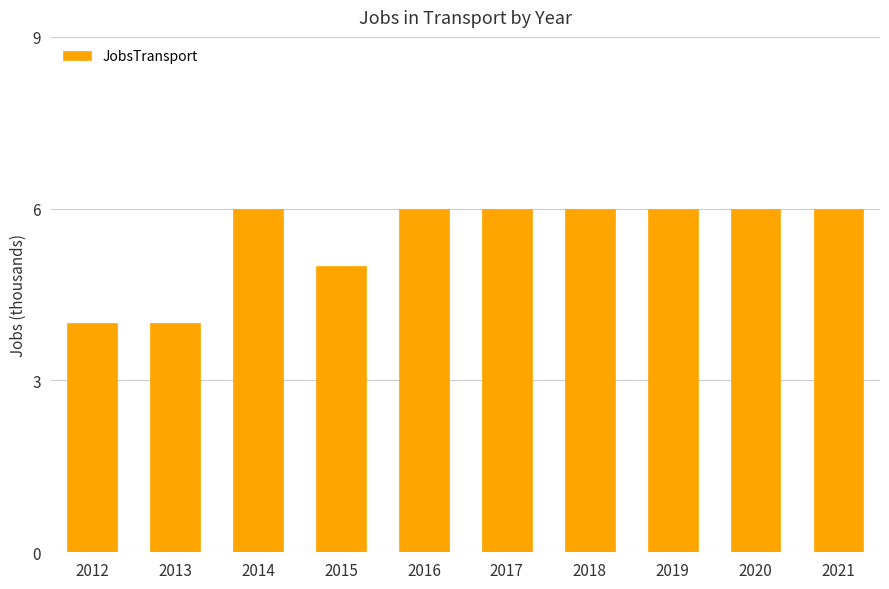

Reading right to left, extract all data points from this chart.

2021=6	2020=6	2019=6	2018=6	2017=6	2016=6	2015=5	2014=6	2013=4	2012=4